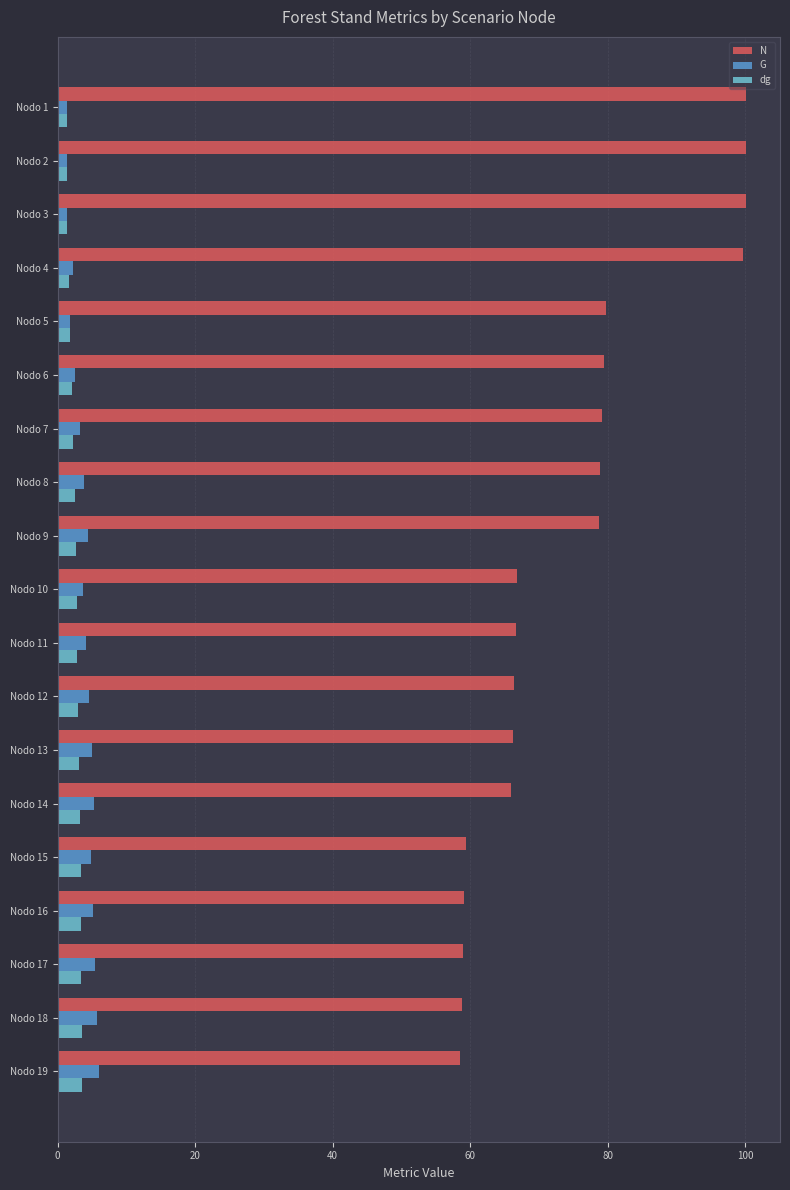

What is the total value across all series at Nodo 7?

84.7